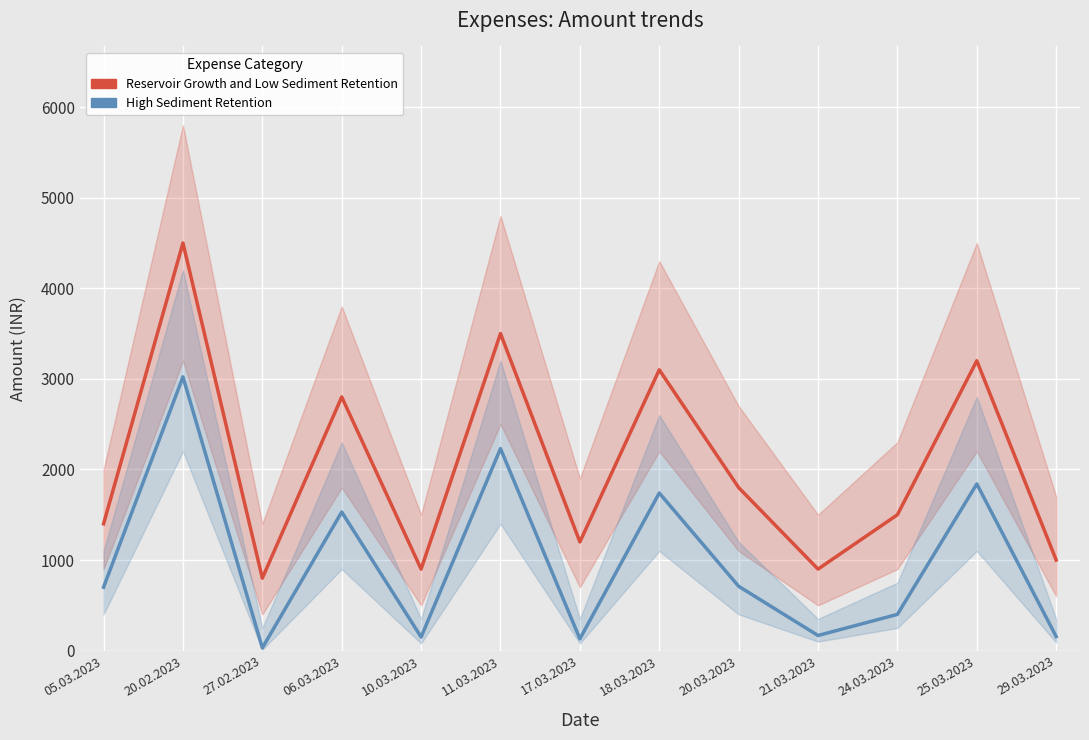

List the series in order of their overall mean, lowest first.

High Sediment Retention, Reservoir Growth and Low Sediment Retention